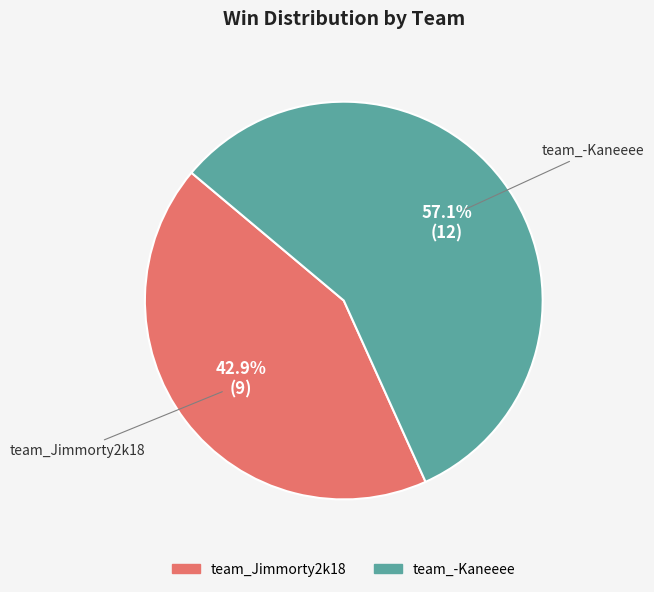

What percentage do team_Jimmorty2k18 and team_-Kaneeee together represent?

100.0%